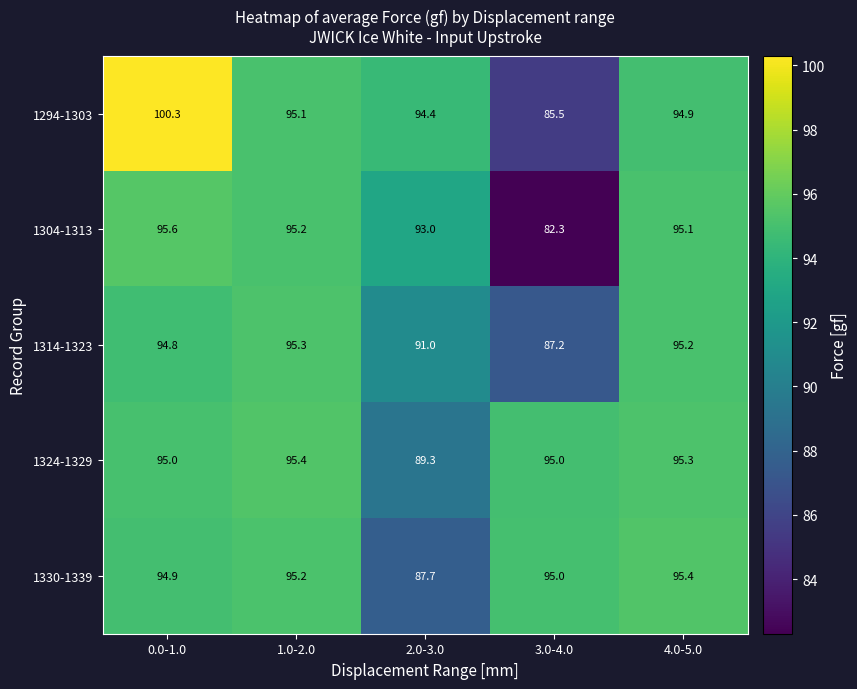

At which category is the sum across all series the highest?

0.0-1.0